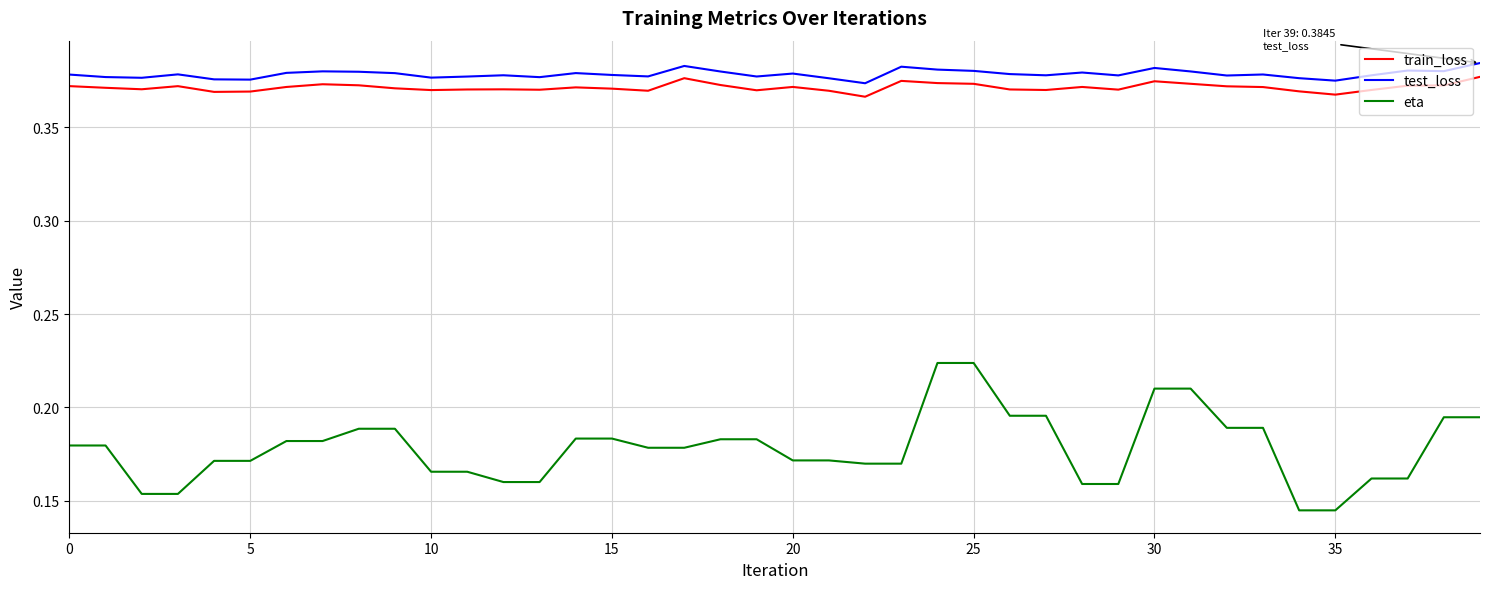

Which series has the largest range (max minus min)?

eta